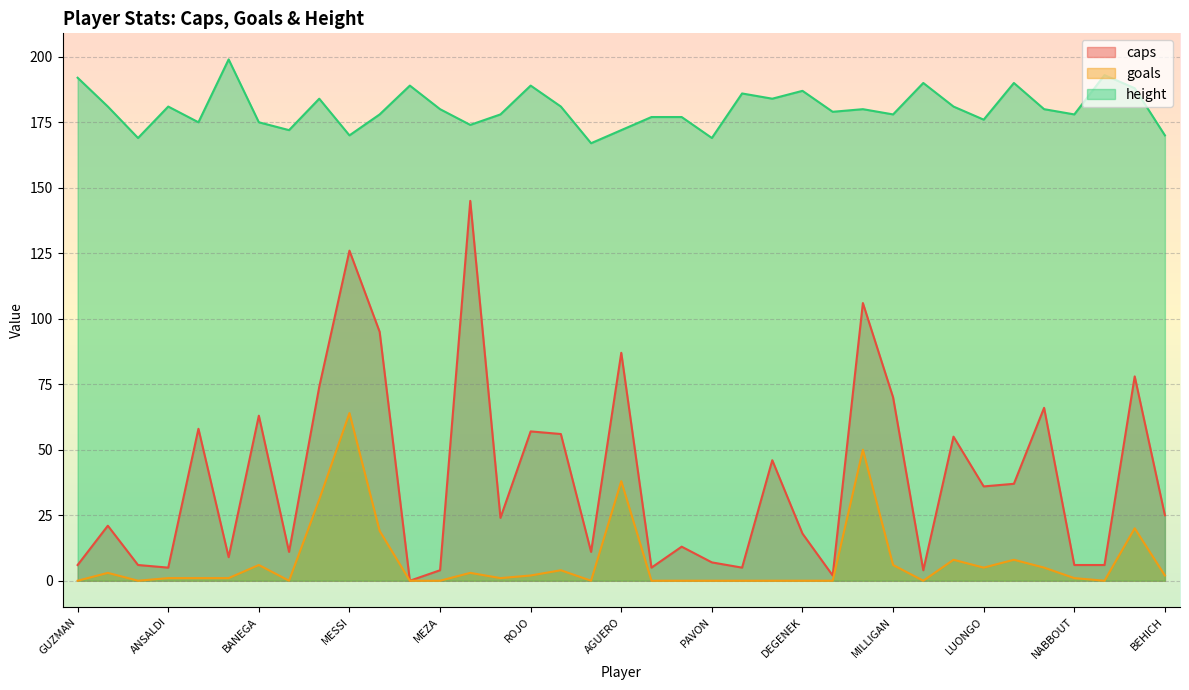

What is the difference between the caps values at MERCADO and JONES?

15